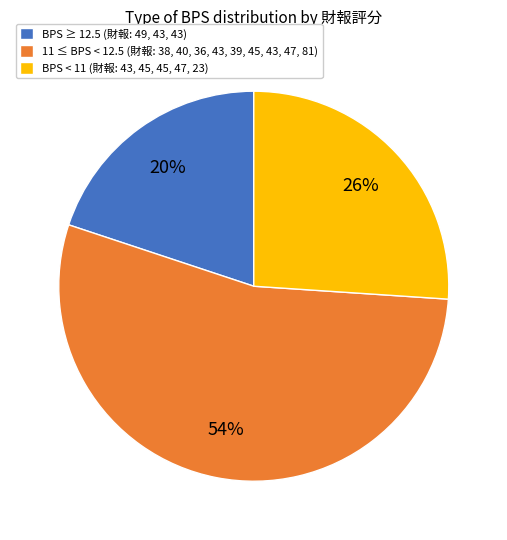

Does BPS < 11 (財報: 43, 45, 45, 47, 23) represent more than half of the total?

No